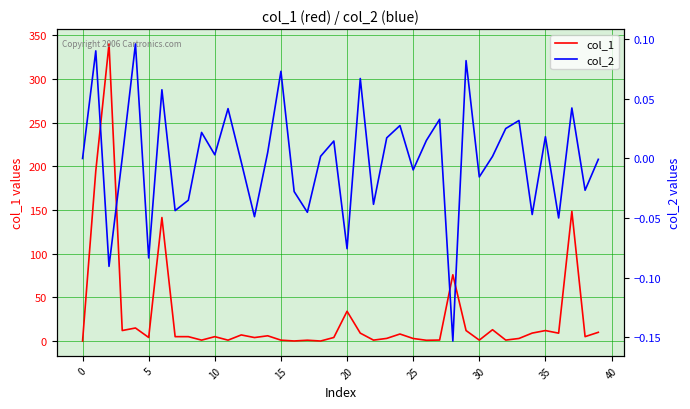

What is the highest value of the col_1 series?

340.0